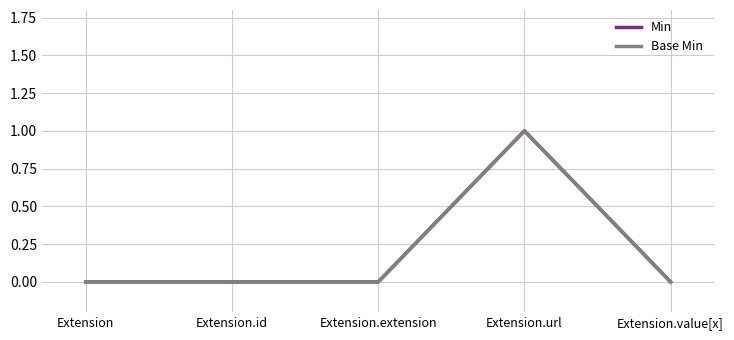

Which label corresponds to the largest value in the chart?

Extension.url